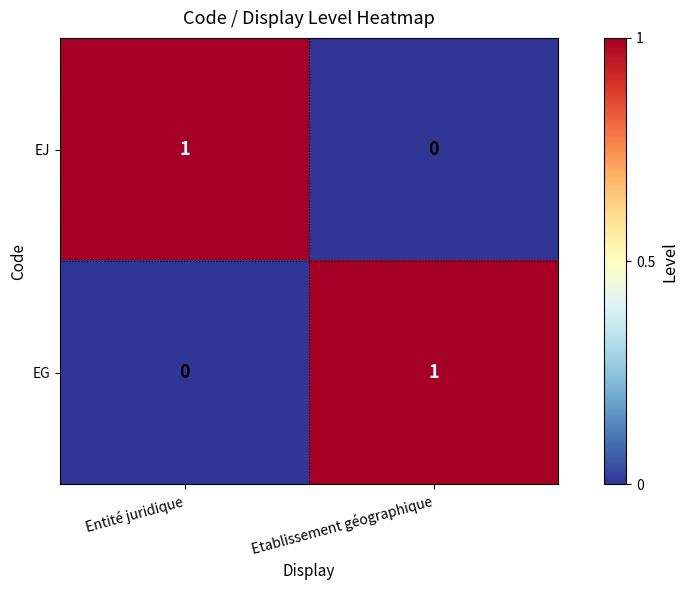

Is it true that EG equals 1 at Entité juridique?

False